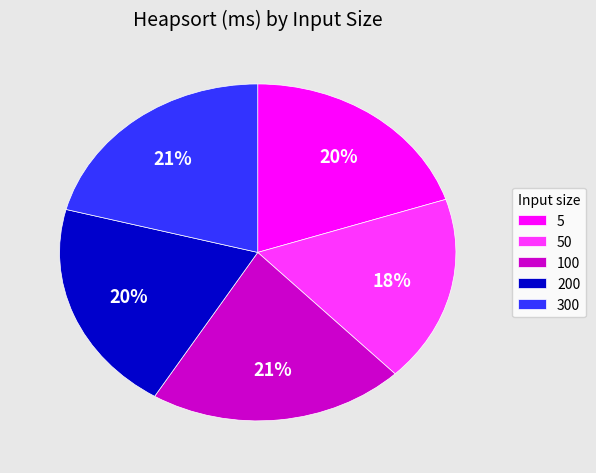

To the nearest percent, what portion does 100 represent?

21%